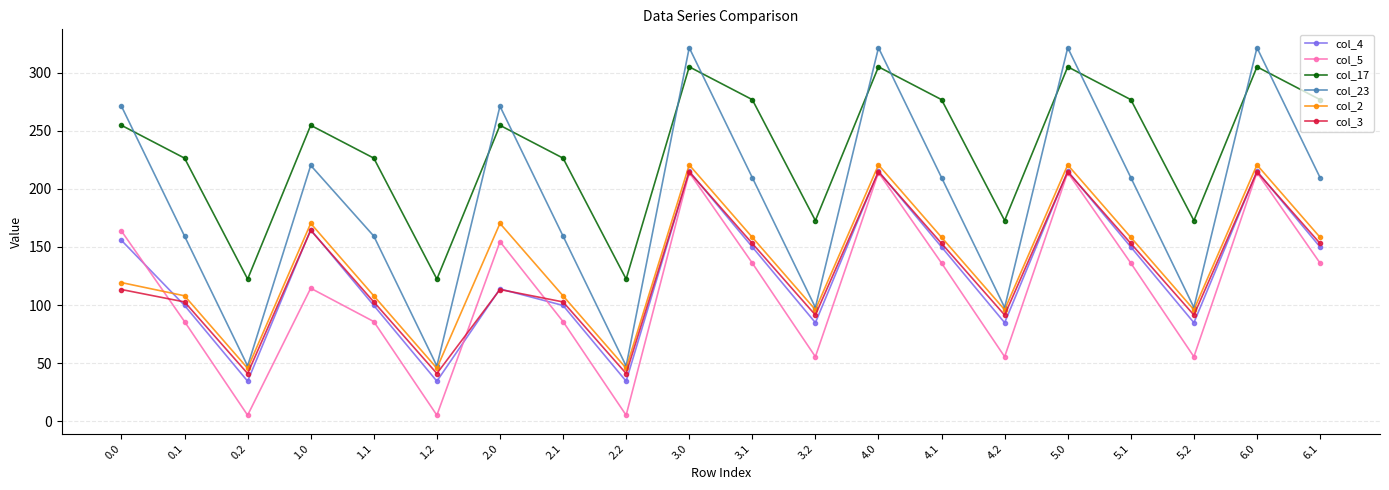

What is the approximate value of col_2 at 3.0?

220.7